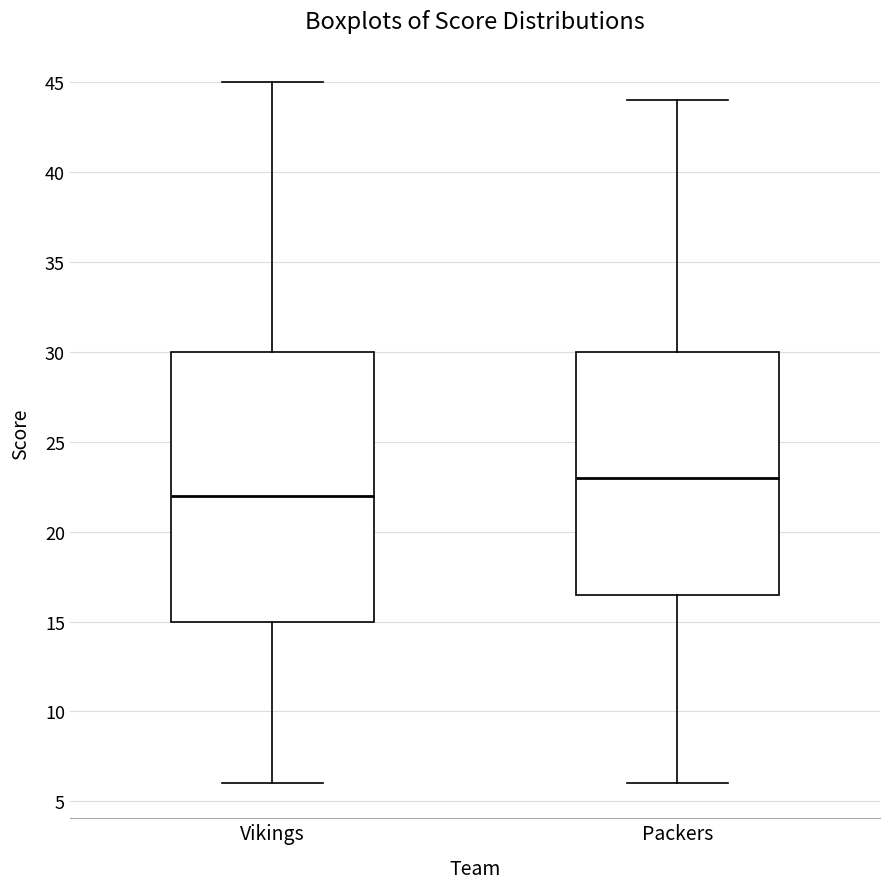

Where is the upper edge of the box for Packers on the y-axis? The values are not printed on the chart, so give them approximately, as read against the axis.

30.0